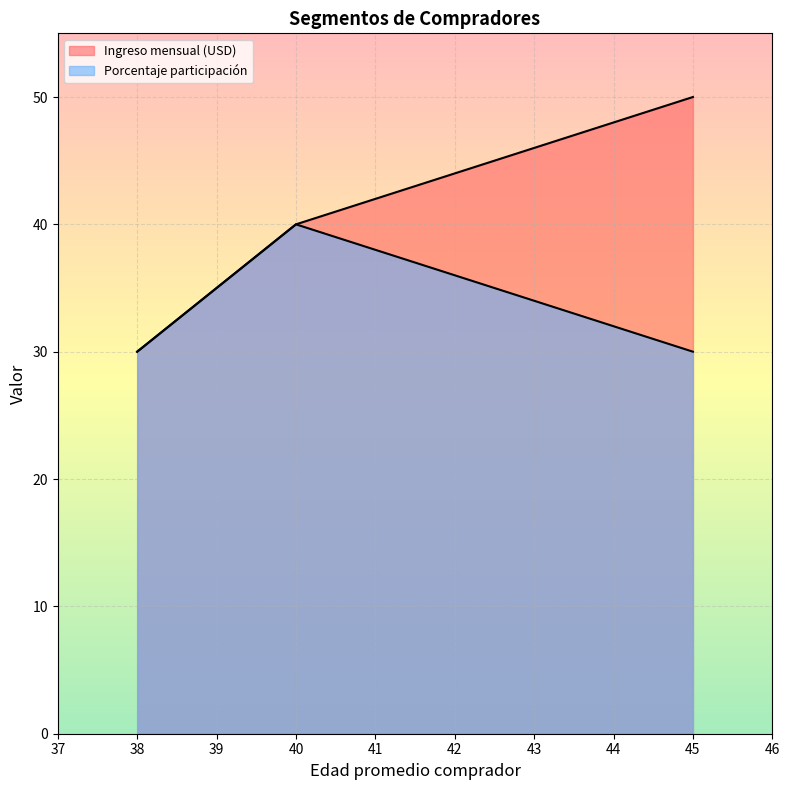

What value does the Ingreso mensual (USD) series have at 38?

30